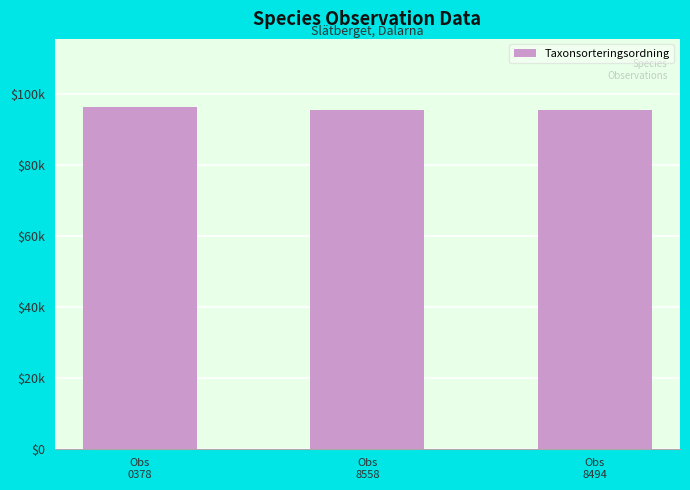

What is the label of the 3rd bar from the left?

Obs
8494